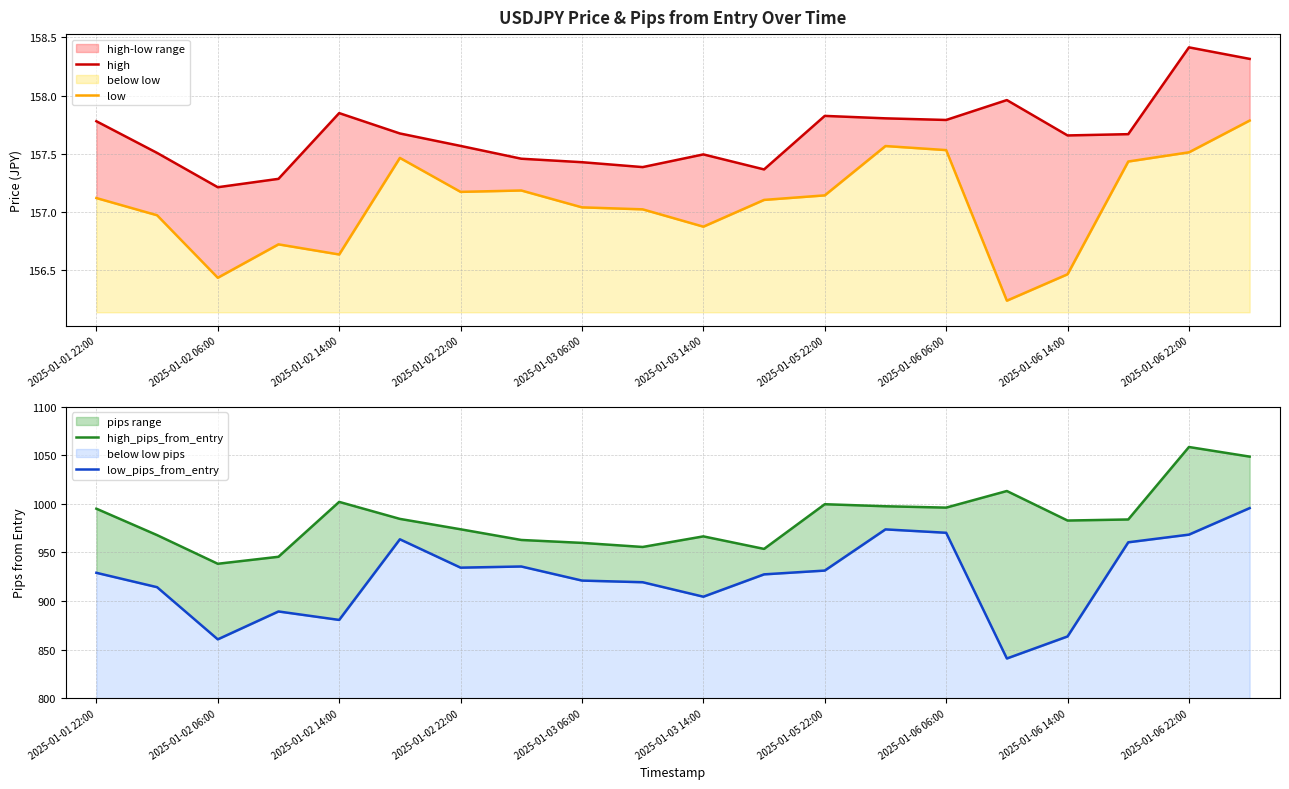

Rank the series by their maximum value, from highest to lowest.

high_pips_from_entry, low_pips_from_entry, high, low